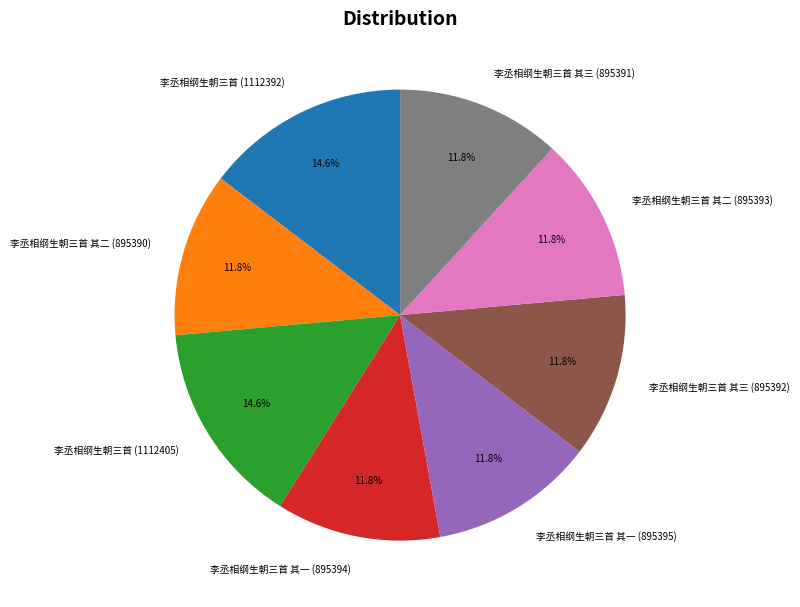

Approximately how many times larger is the value at 李丞相纲生朝三首 其三 (895392) compared to 李丞相纲生朝三首 其一 (895394)?

1.0